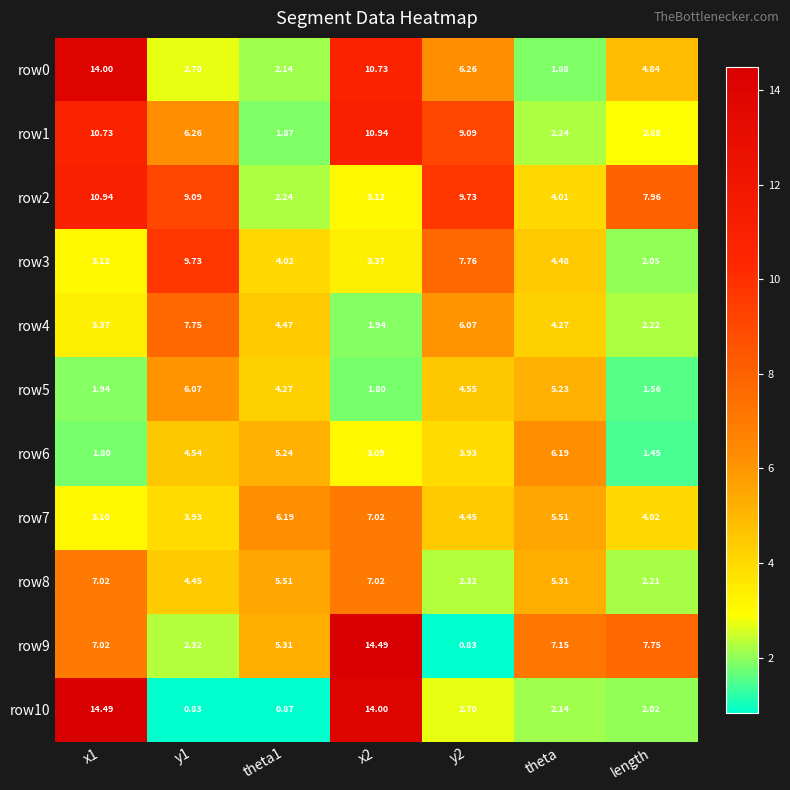

Is the value of row7 at theta1 greater than the value of row6 at x1?

Yes